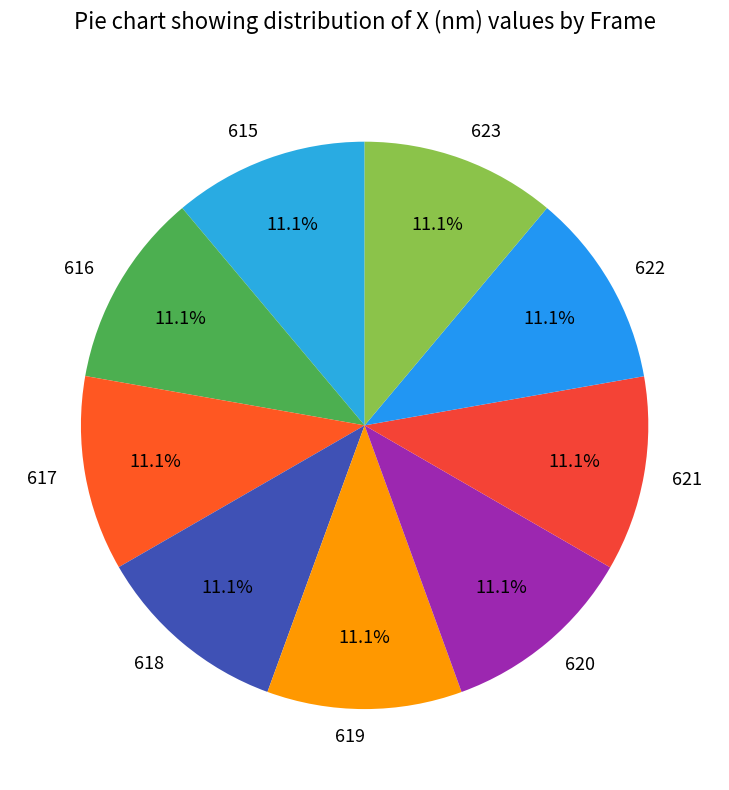

To the nearest percent, what is the average slice percentage?

11%